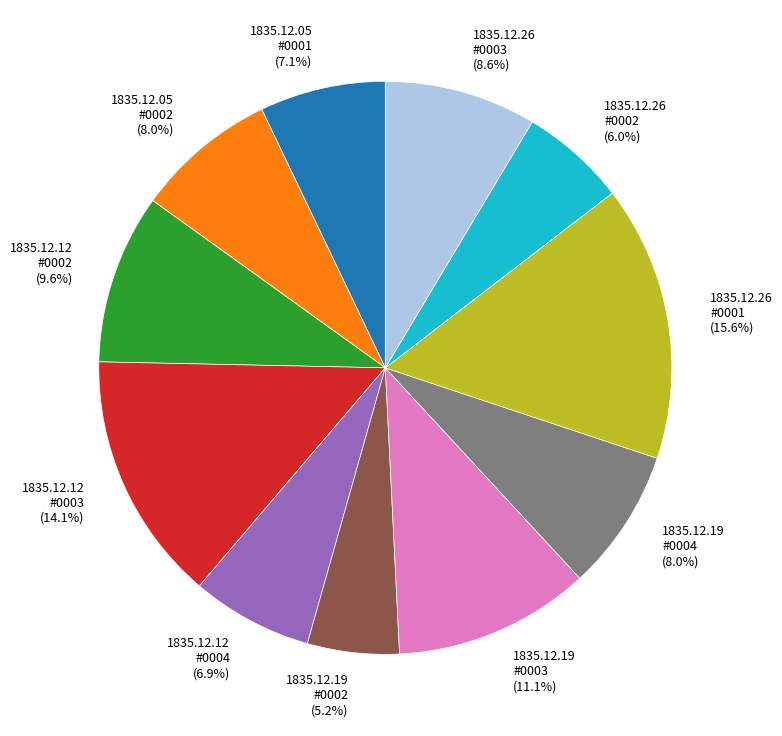

How many slices are in this pie chart?

11